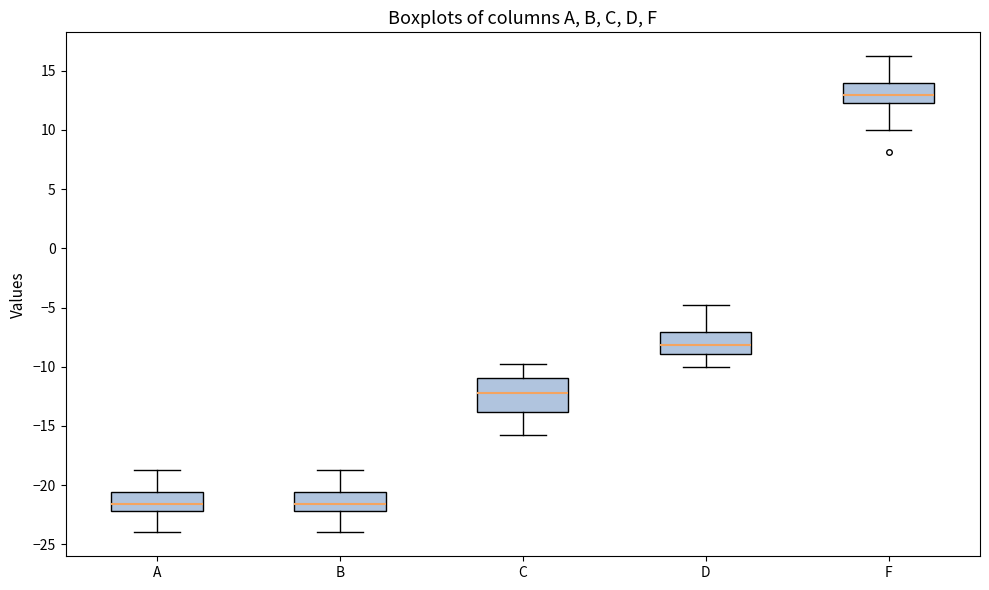

Which box has the highest median line?

F